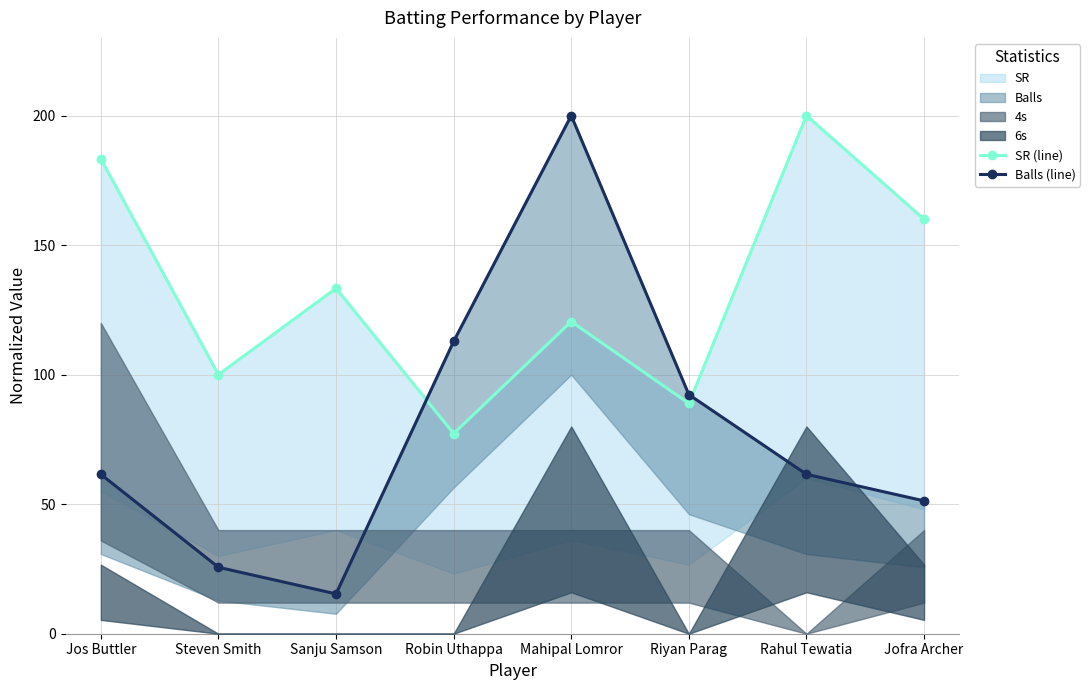

Is the value of SR (line) at Jofra Archer greater than the value of Balls (line) at Jos Buttler?

Yes